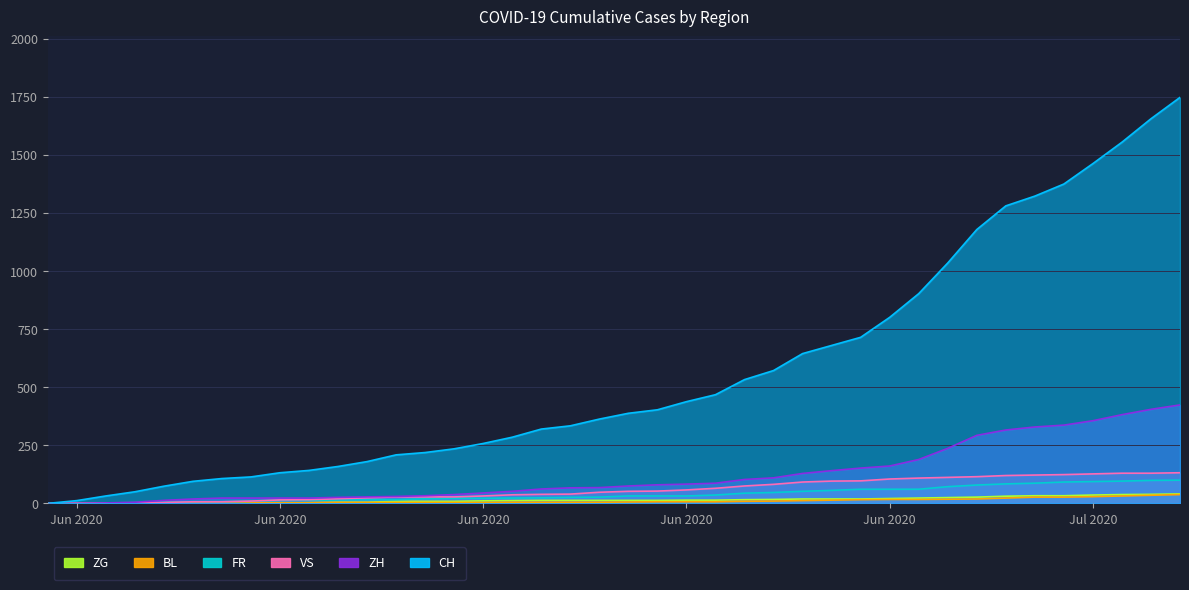

How many lines are shown in the chart?

6